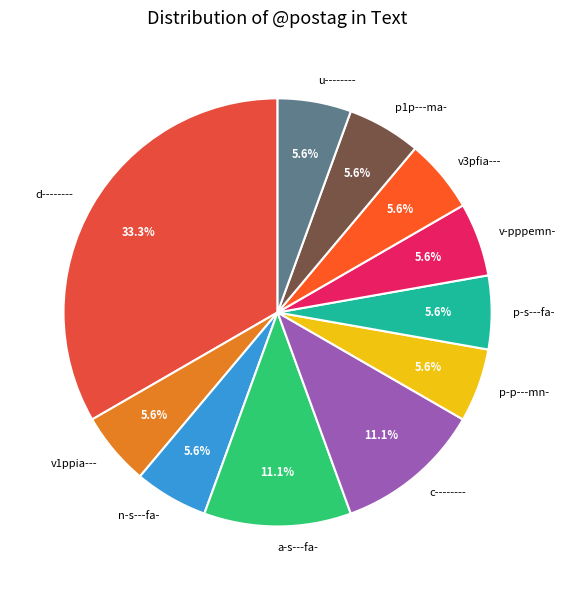

How many slices are in this pie chart?

11